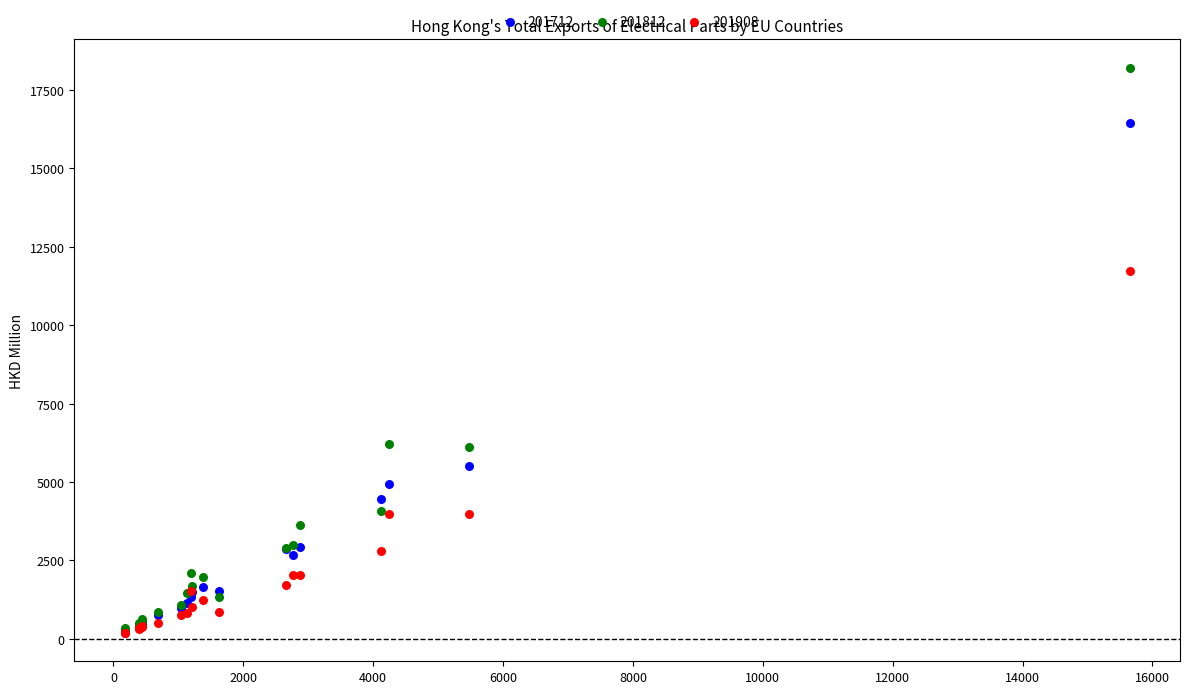

Which series reaches the maximum Y coordinate?

201812